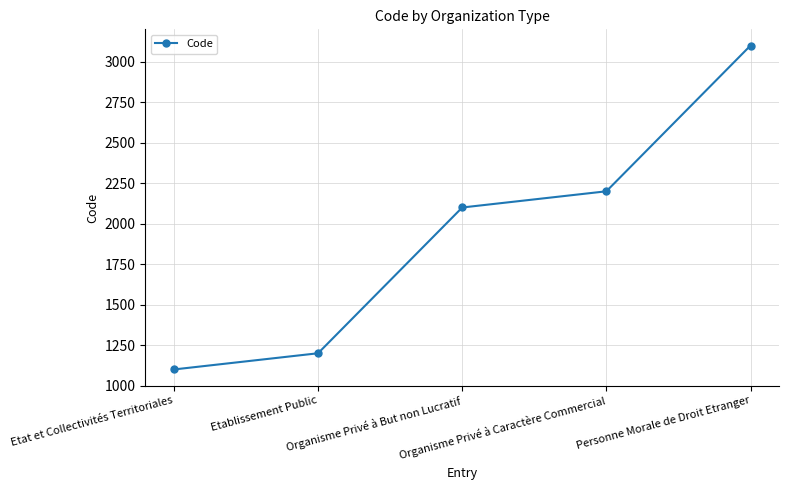

Reading left to right, transcribe all the data shown in this chart.

1100	1200	2100	2200	3100